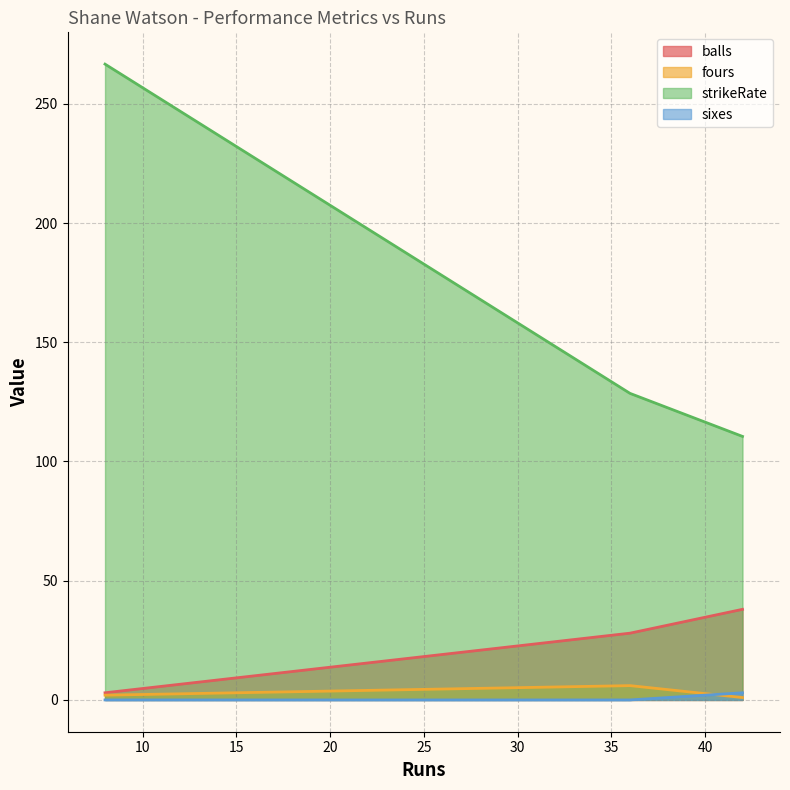

What is the highest value of the strikeRate series?

266.7